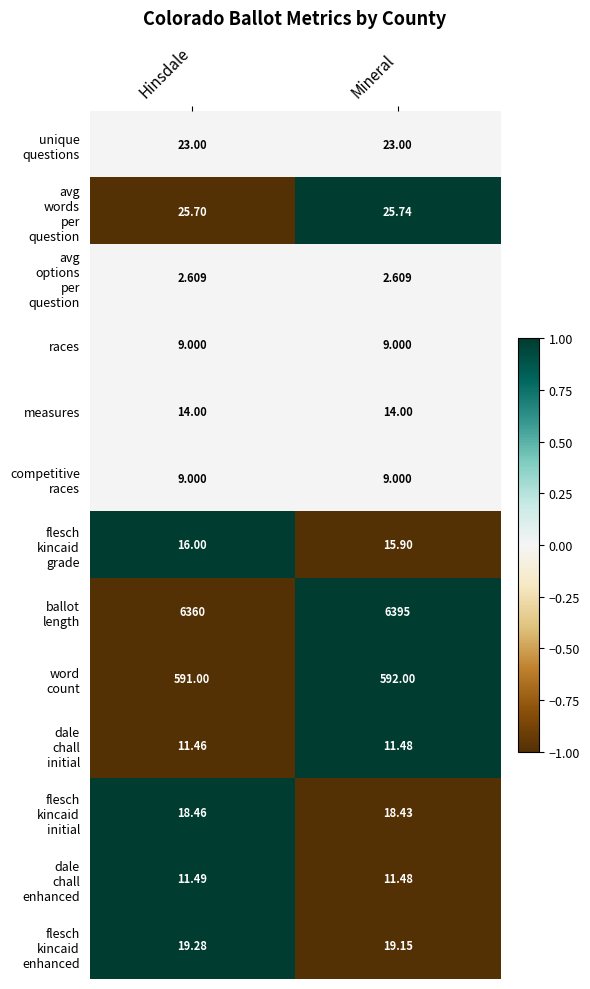

At which category is the sum across all series the highest?

Mineral